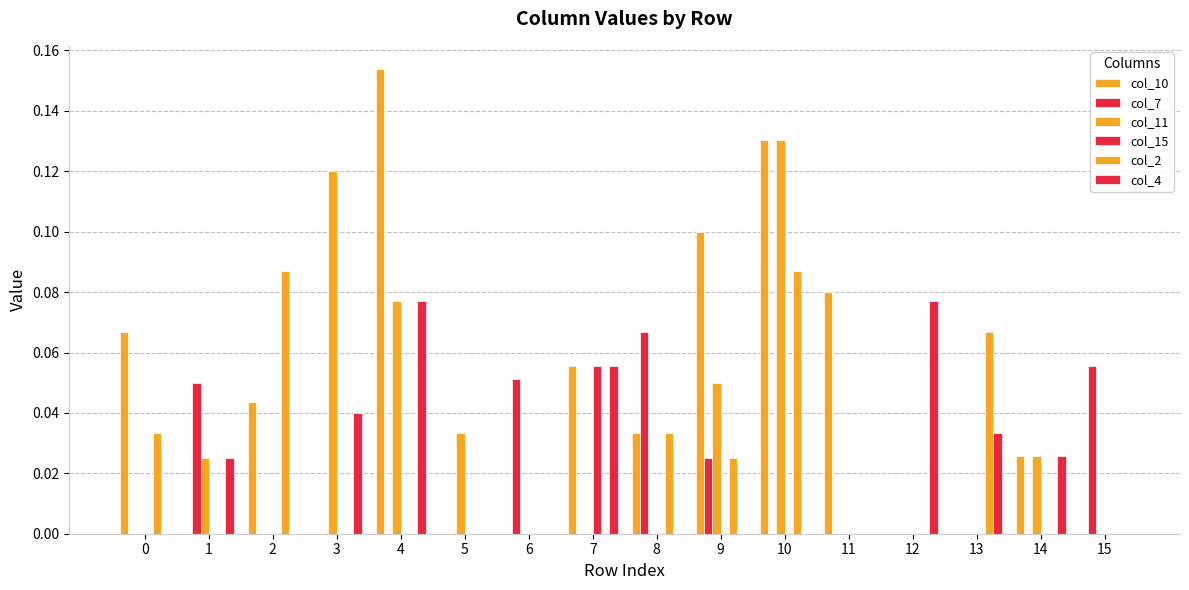

How many data points does each series have?

16